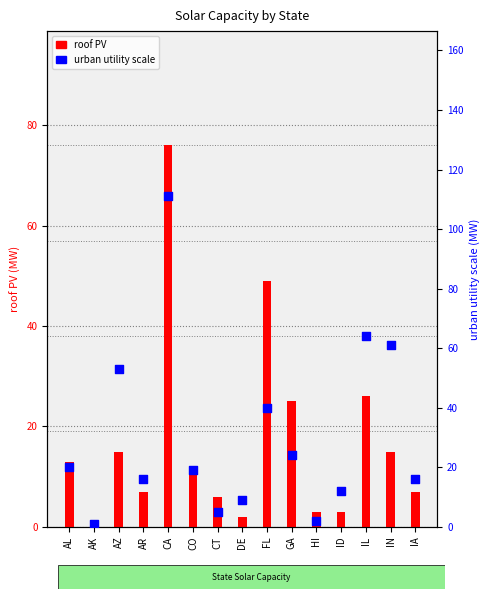

Which series reaches the maximum Y coordinate?

urban utility scale